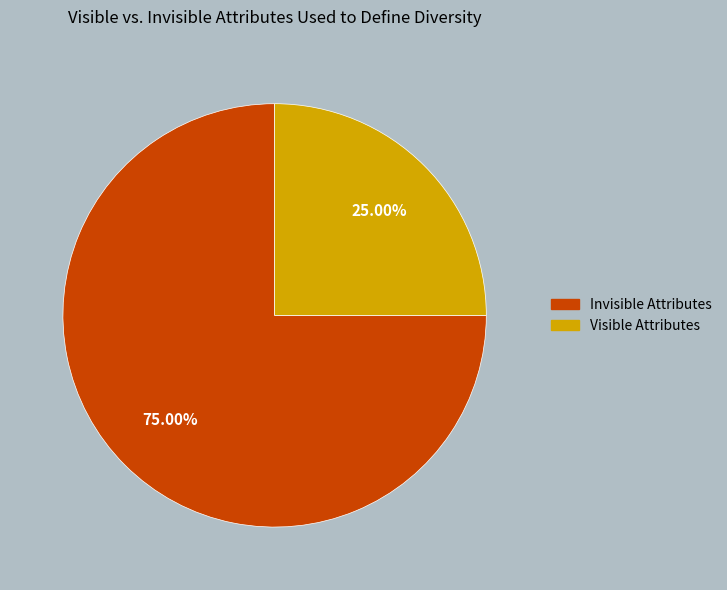

How many slices are in this pie chart?

2